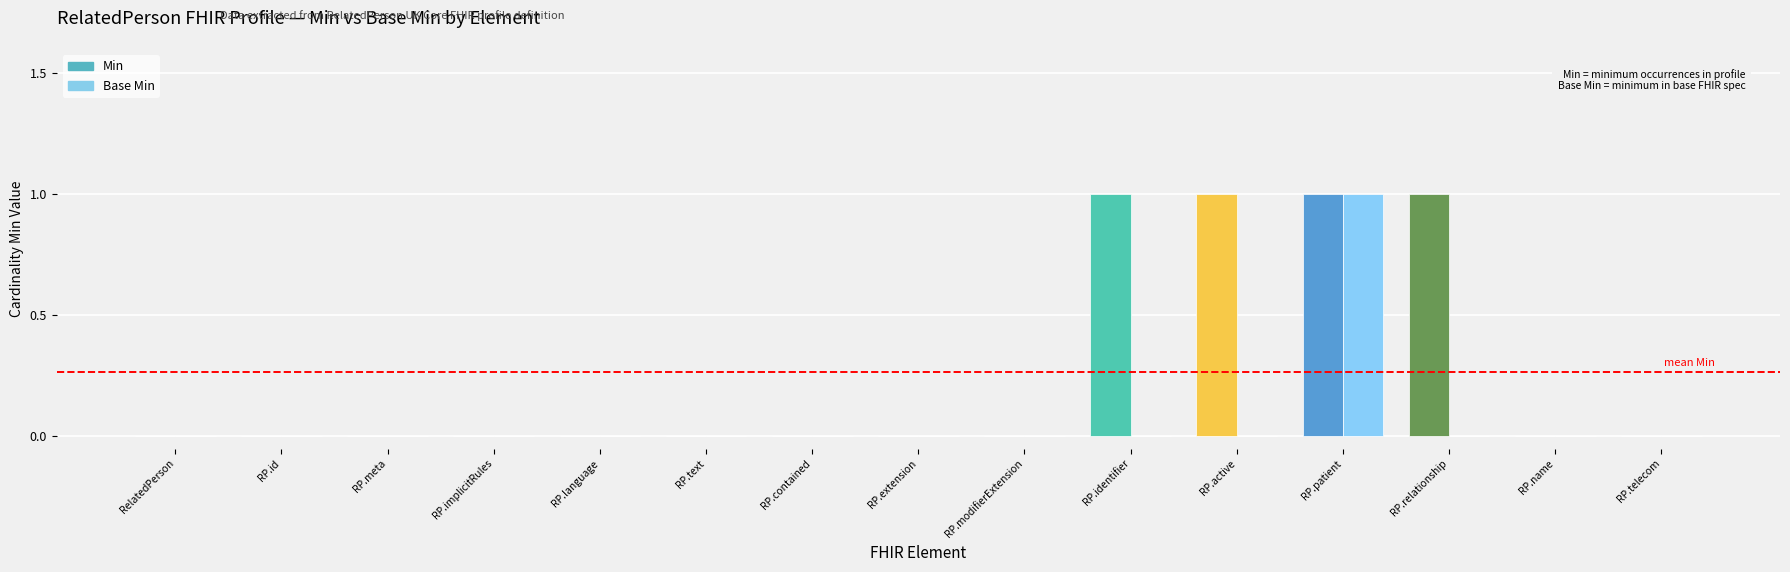

How many bars are there in total?

30